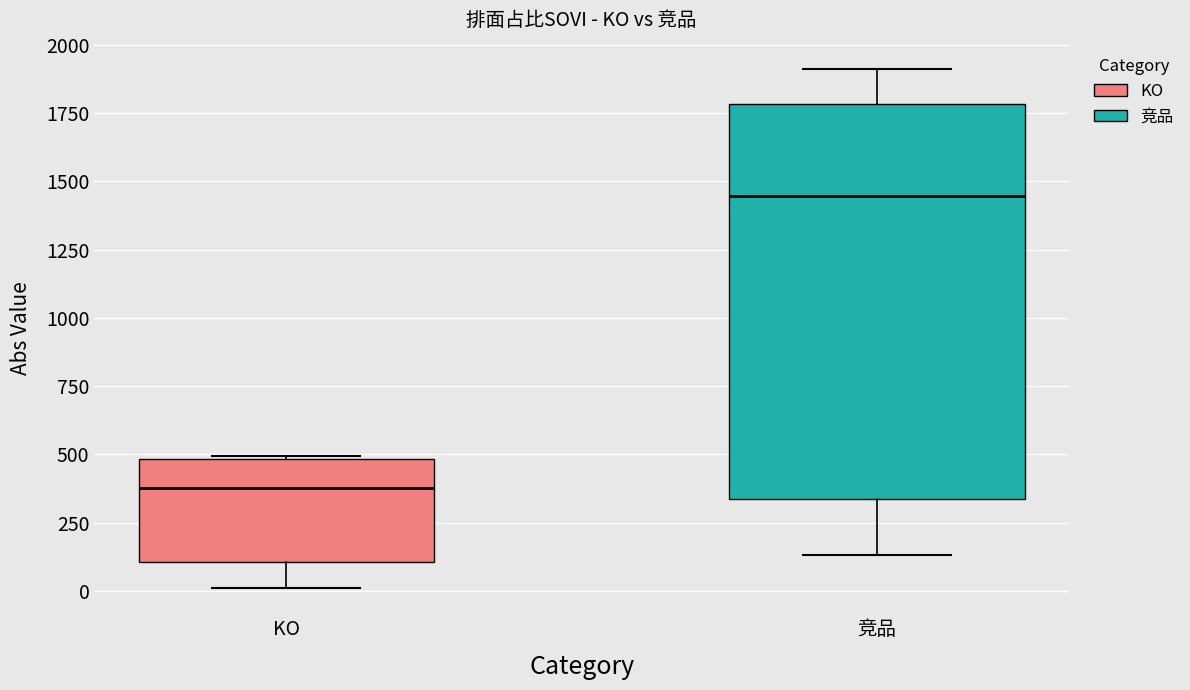

Comparing the boxes themselves (not the whiskers), which one is the tallest?

竞品